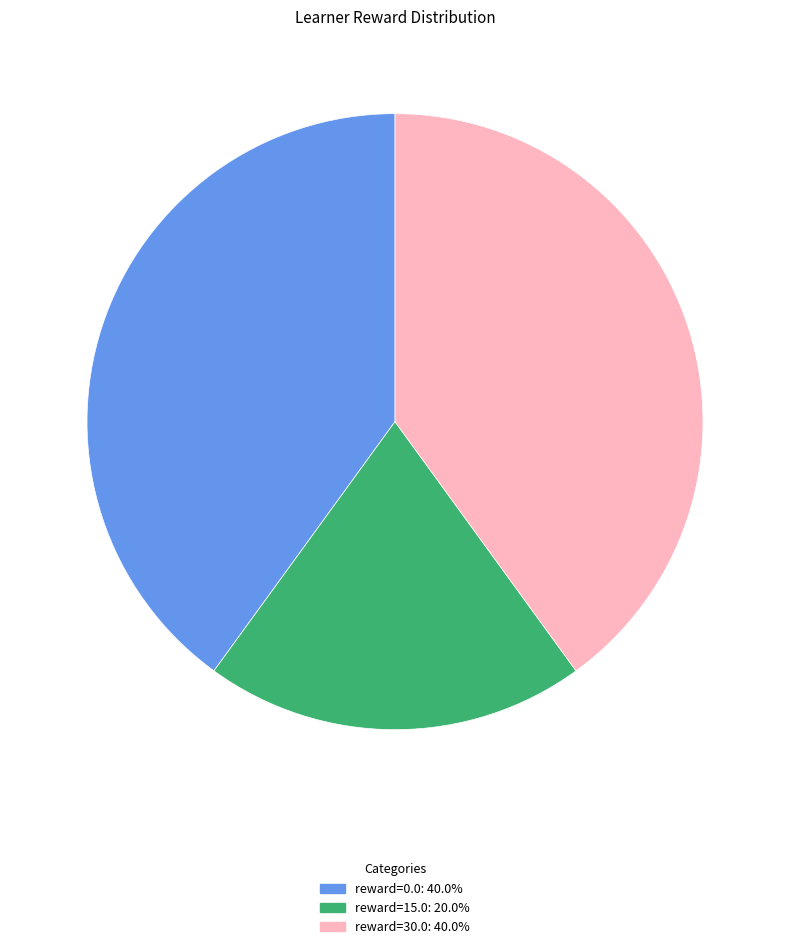

Does any single category account for the majority?

No